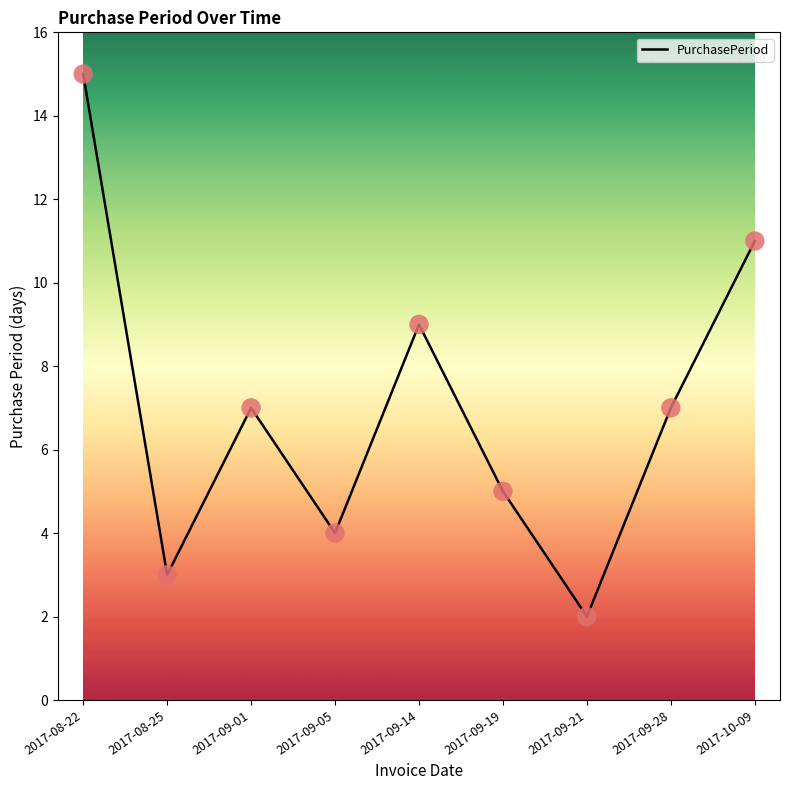

What is the ratio of the value at 2017-09-19 to the value at 2017-08-22?

0.3